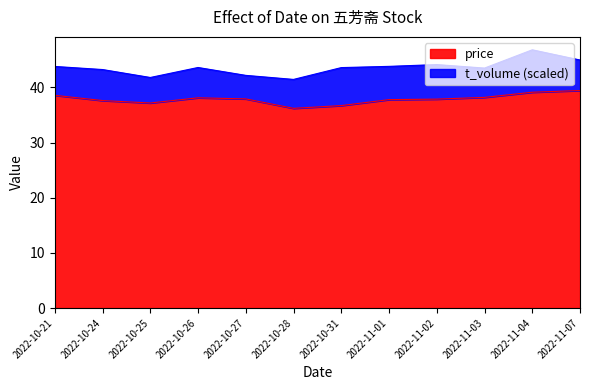

True or false: there are more than 1 points higher than both neighbors.

False